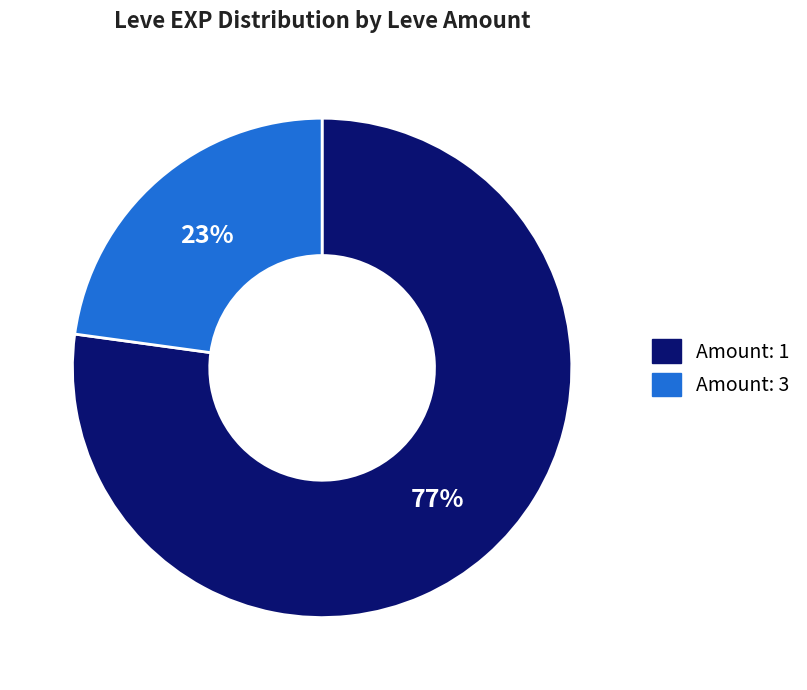

To the nearest percent, what percentage of the pie is Amount: 1?

77%